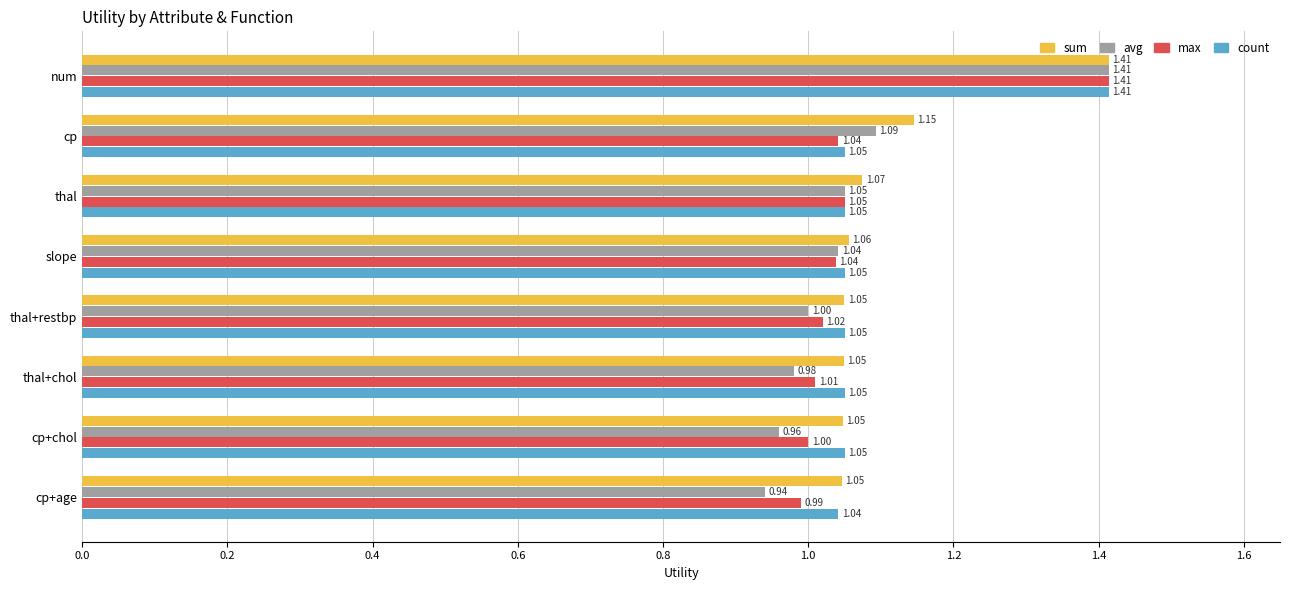

At how many categories does at least one series exceed 1?

8